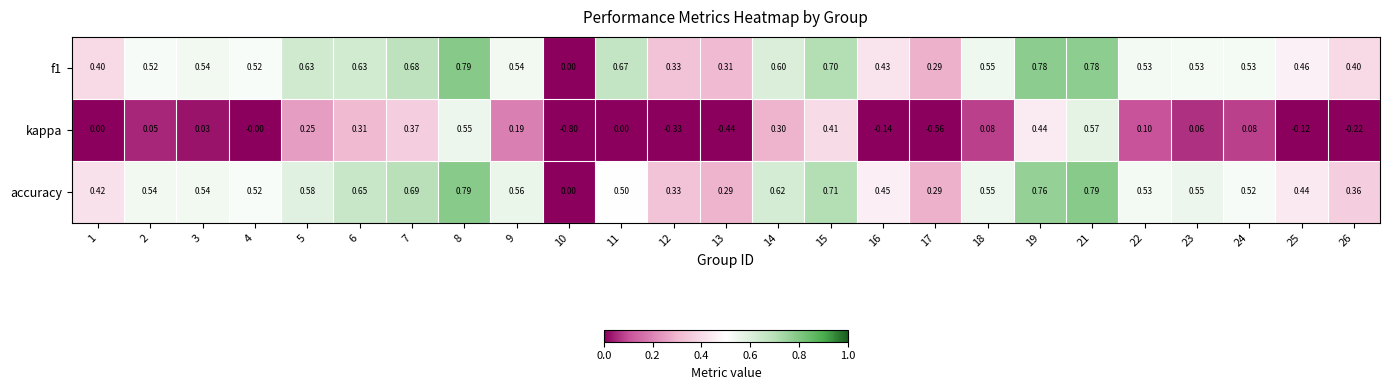

At 24, list the series in order from smallest to largest.

kappa, accuracy, f1